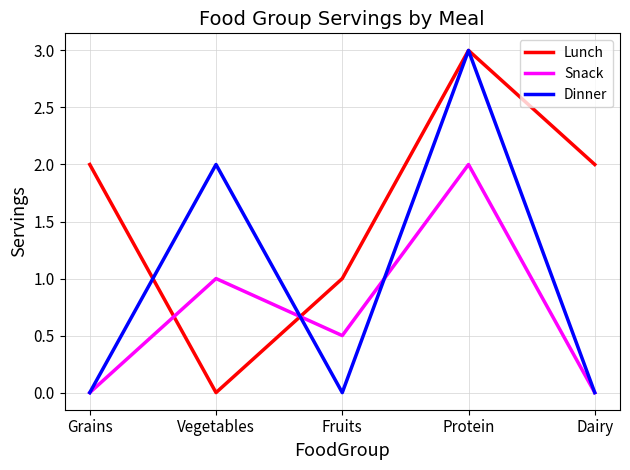

How many lines are shown in the chart?

3